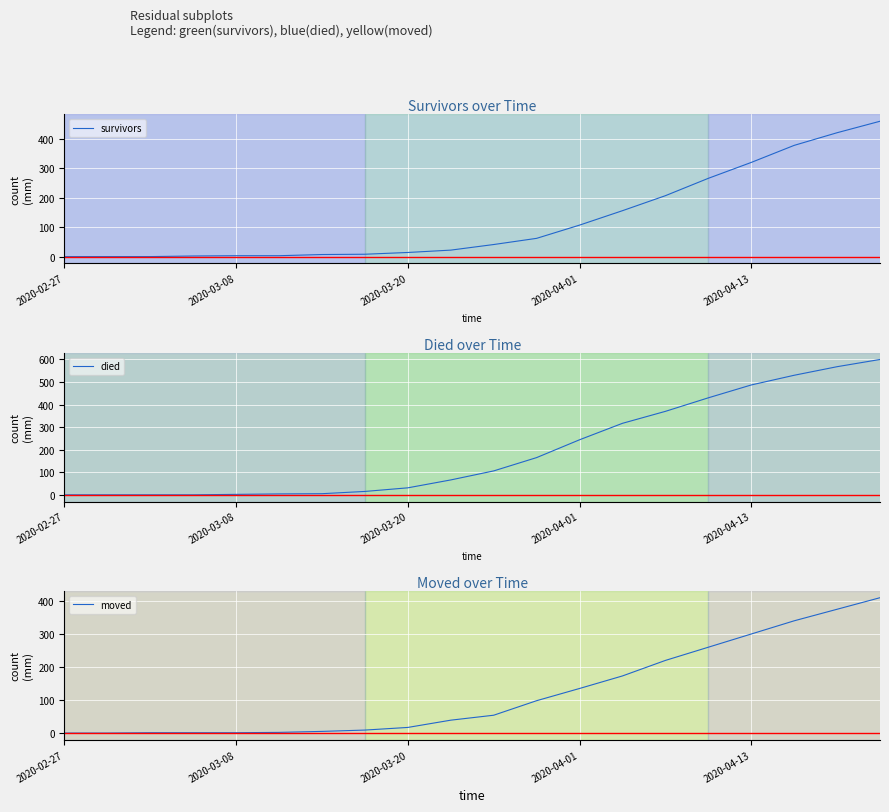

How many data points in moved are above 54?

9